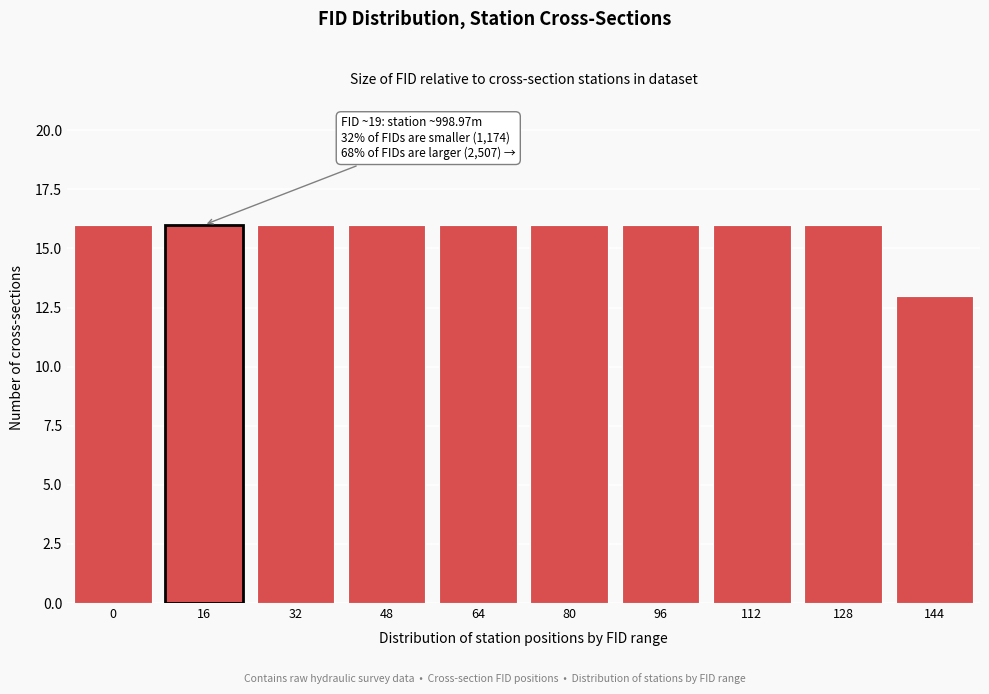

Reading left to right, list all the values displayed in this chart.

0=16	16=16	32=16	48=16	64=16	80=16	96=16	112=16	128=16	144=13